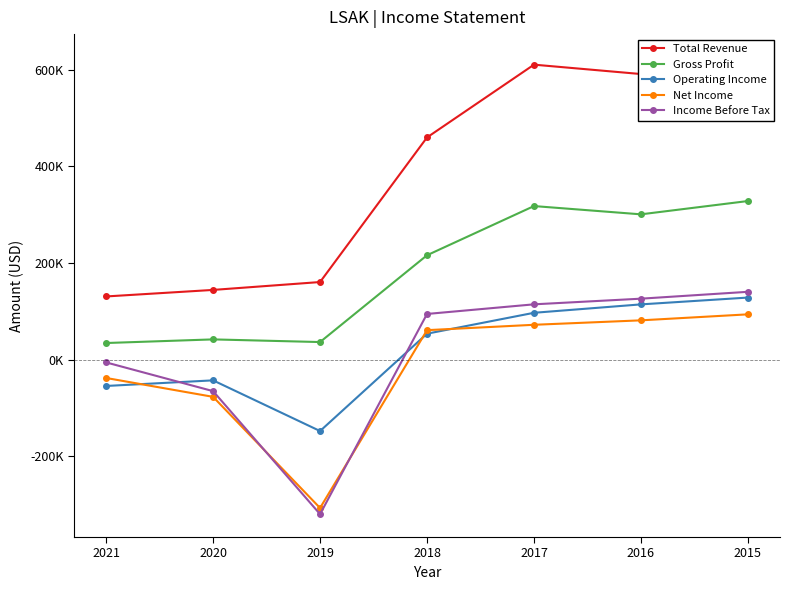

Where is Total Revenue nearest to the value 378400?

2018